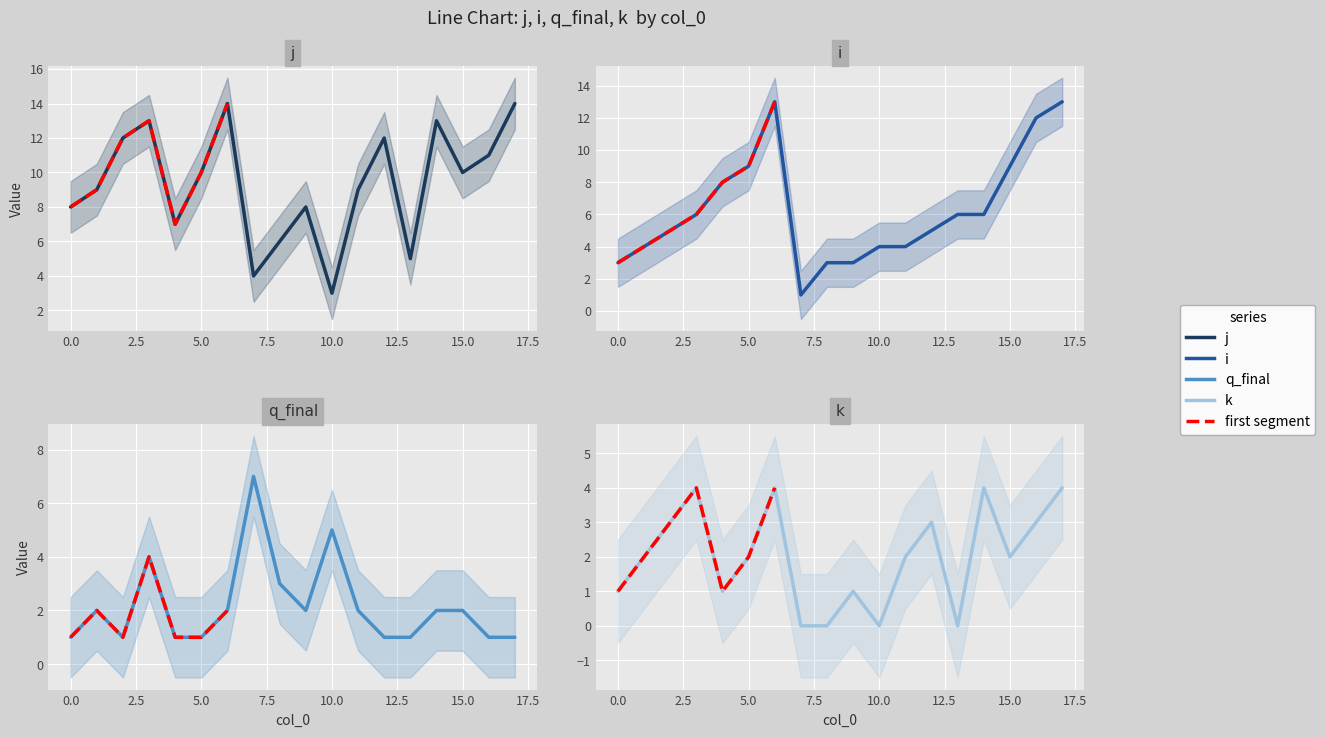

Is it true that k equals 3 at 12?

True